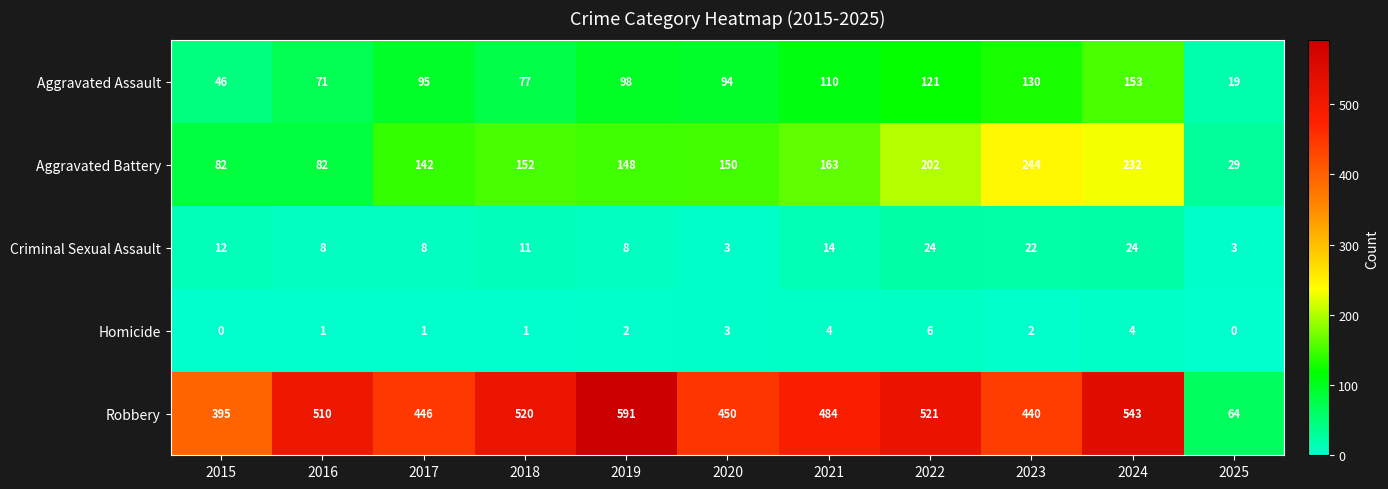

Is it true that Homicide equals 1 at 2023?

False